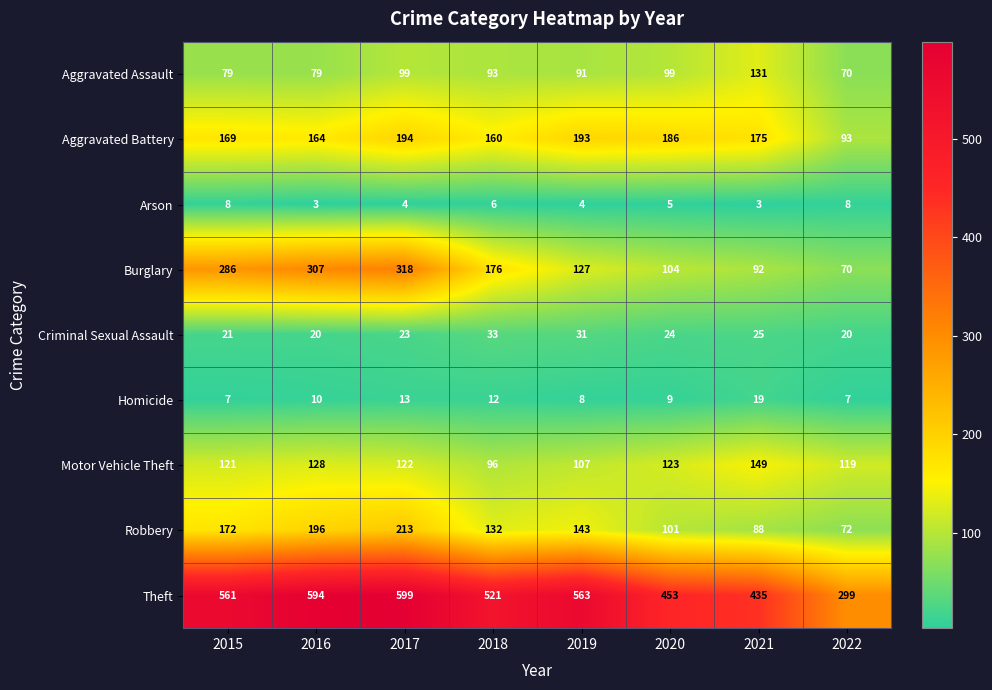

How many series are shown in this chart?

9